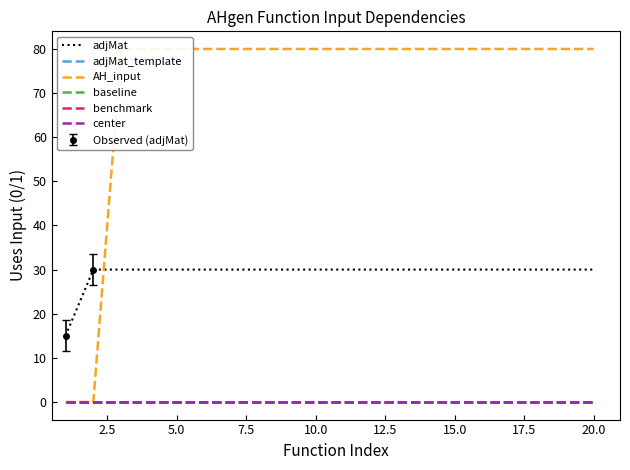

Between 17.5 and 22.5, which series saw the biggest shift?

adjMat